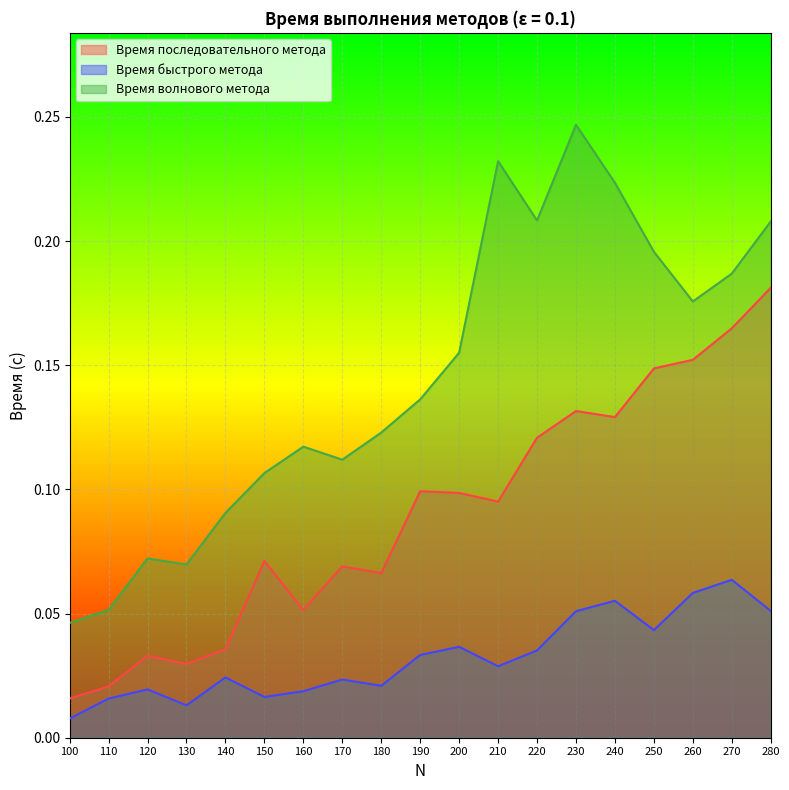

At which label does Время быстрого метода reach its peak?

270